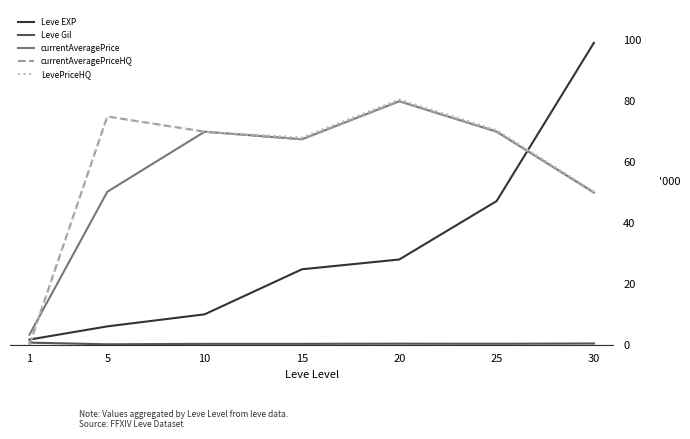

In LevePriceHQ, how many points are lower than both neighbors (excluding endpoints)?

1